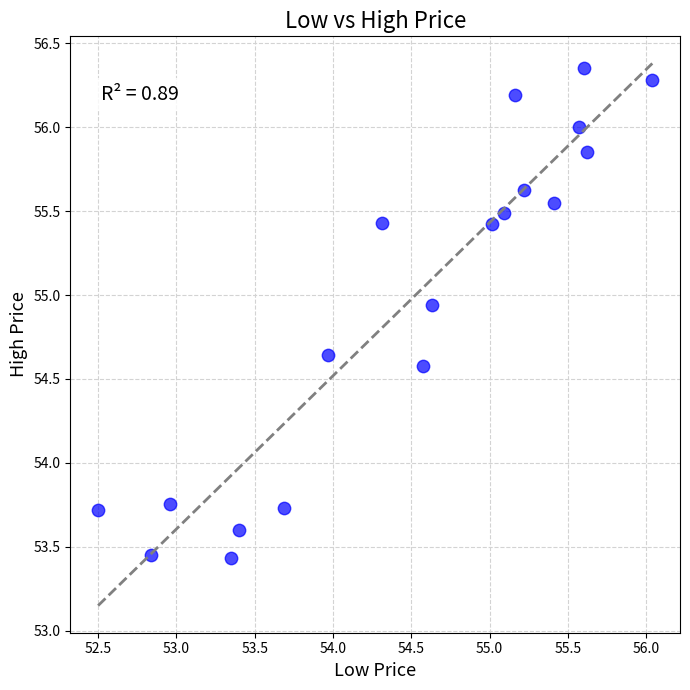

What is the range of X values (max minus min)?

3.5